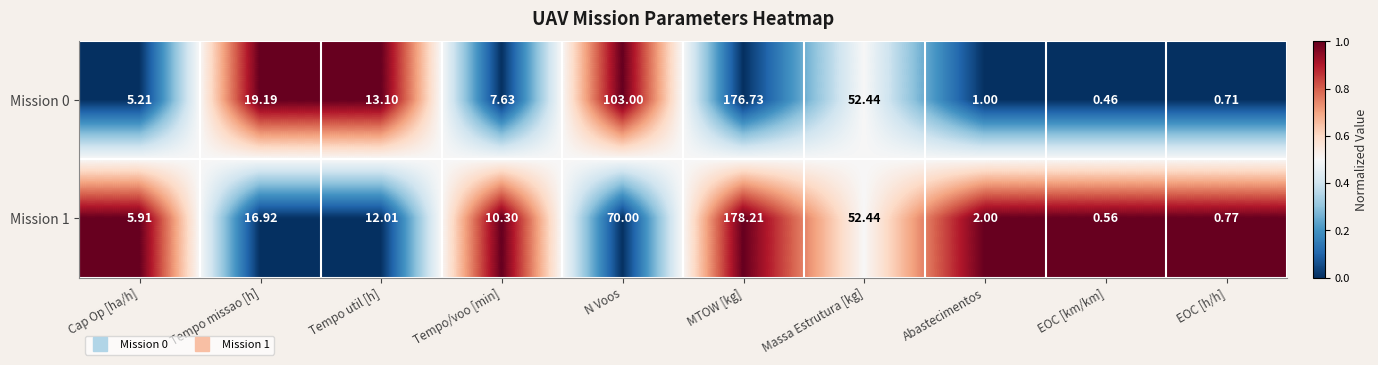

List the series in order of their overall mean, lowest first.

Mission 1, Mission 0